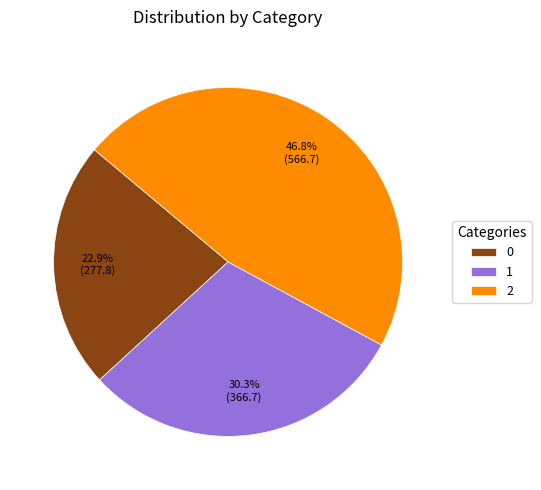

The 0 slice represents 23% of the pie. True or false?

True